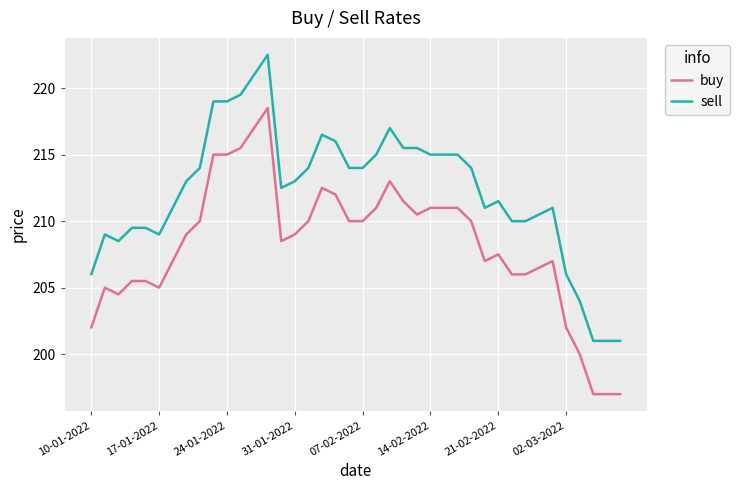

Which series has the largest total across all categories?

sell